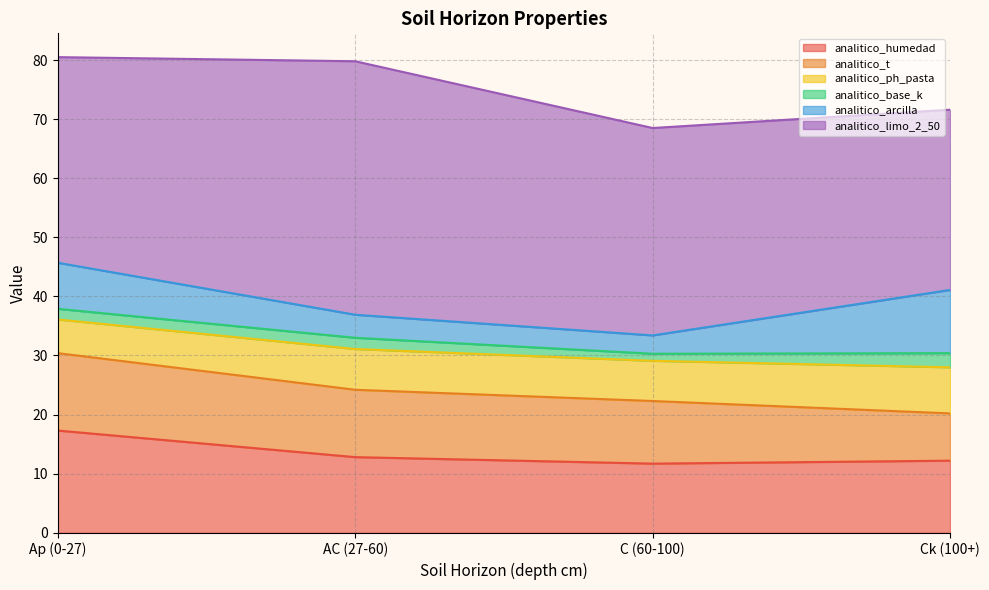

At Ck (100+), list the series in order from largest to smallest.

analitico_limo_2_50, analitico_humedad, analitico_arcilla, analitico_t, analitico_ph_pasta, analitico_base_k